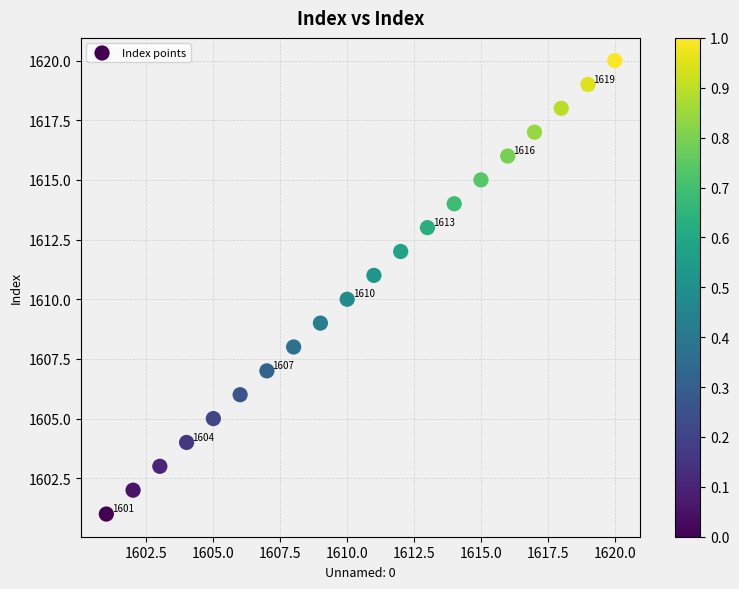

What is the range of X values (max minus min)?

19